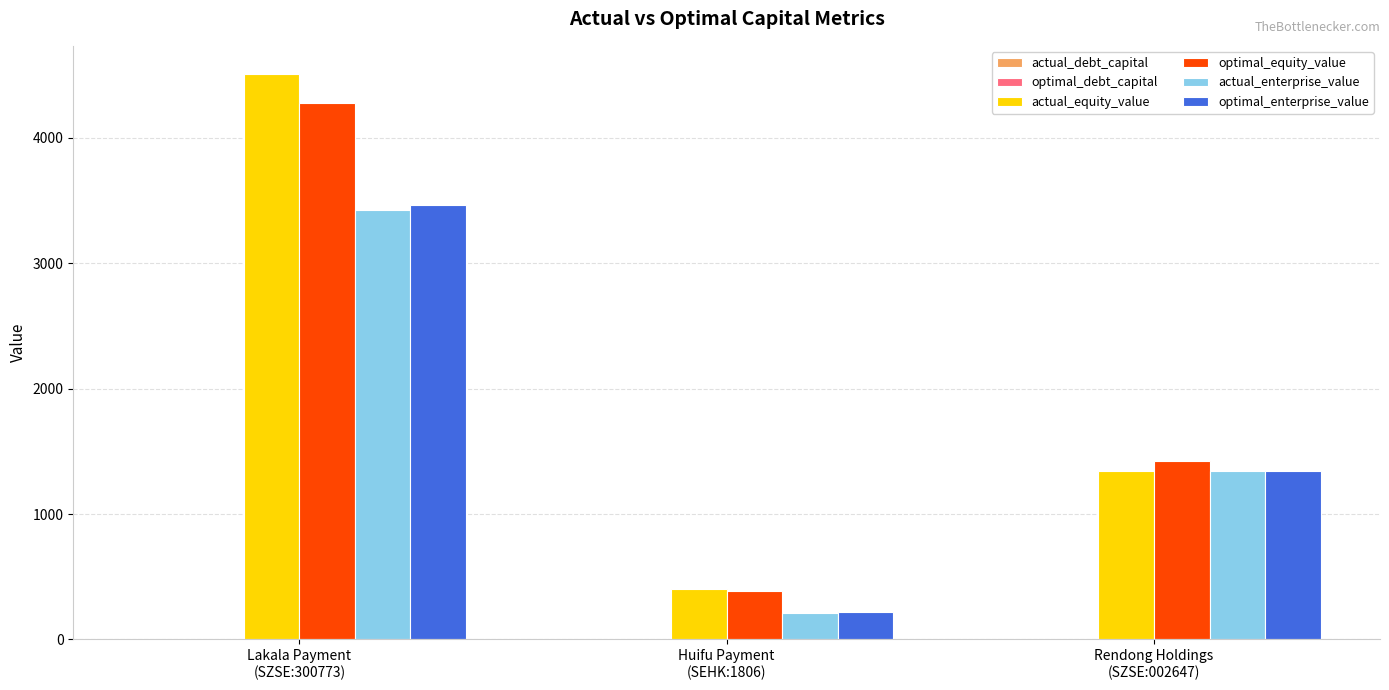

The value of actual_equity_value at Huifu Payment
(SEHK:1806) is 676.3. True or false?

False